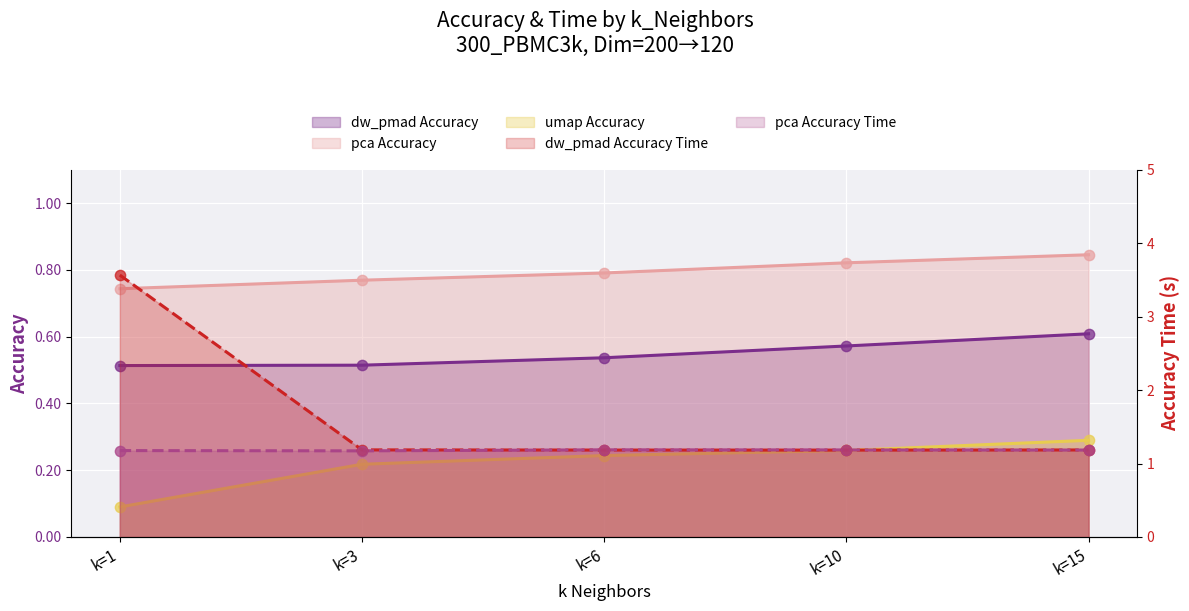

What is the total value across all series at k=10?

4.0